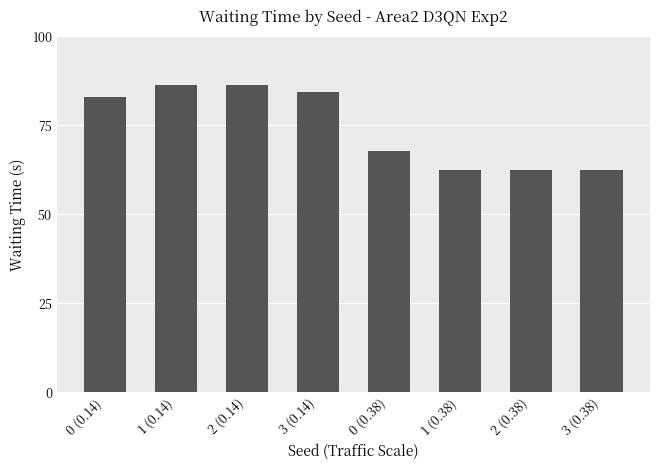

What is the difference between the maximum and second lowest values?

23.9